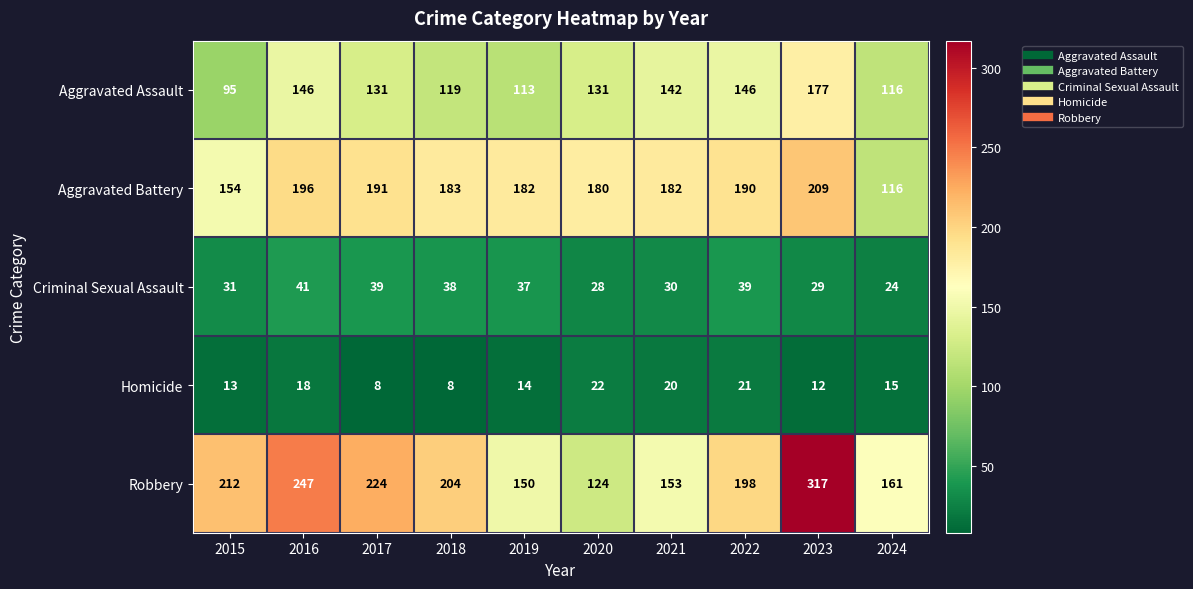

What is the maximum value shown in the chart?

317